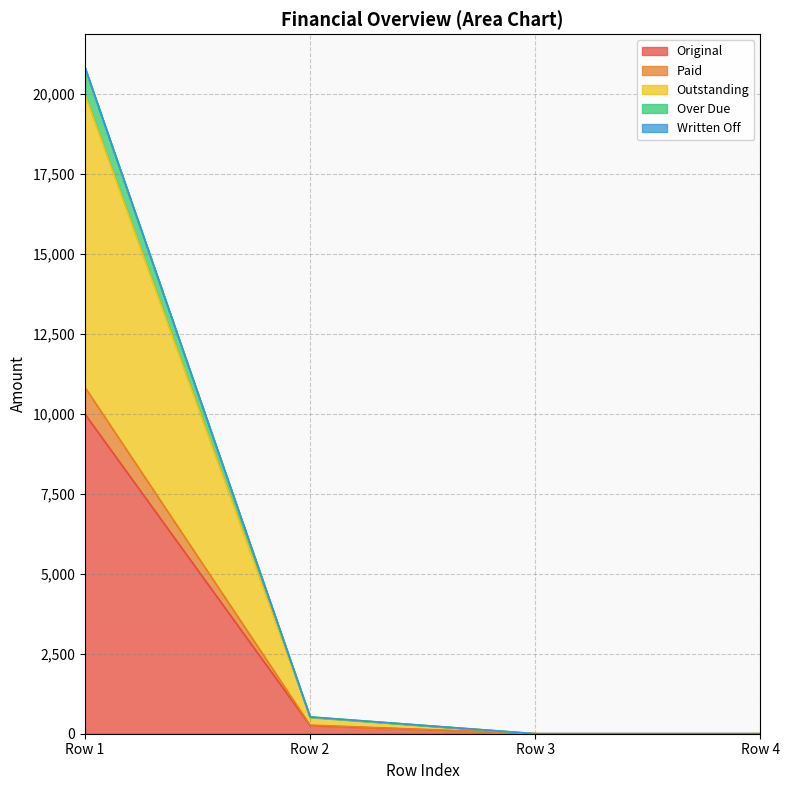

What is the maximum value shown in the chart?

20838.5